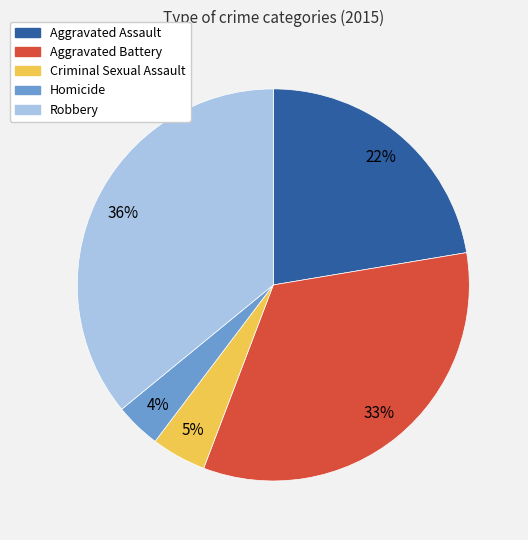

Is there a majority slice in this chart?

No